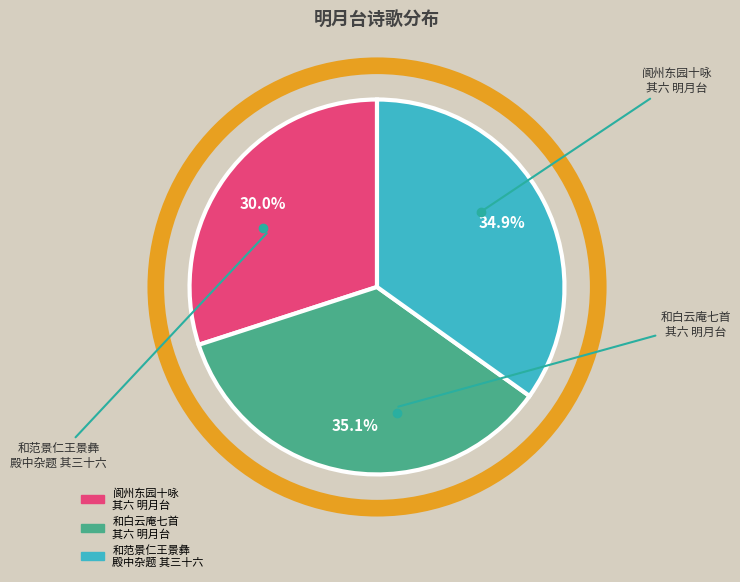

Is there any slice that represents more than half of the pie?

No